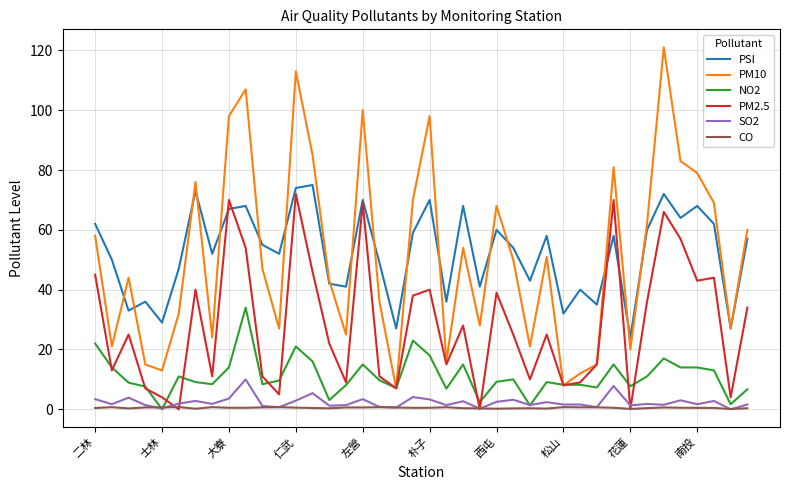

Which series ends up on top after the final intersection of NO2 and PM2.5?

PM2.5